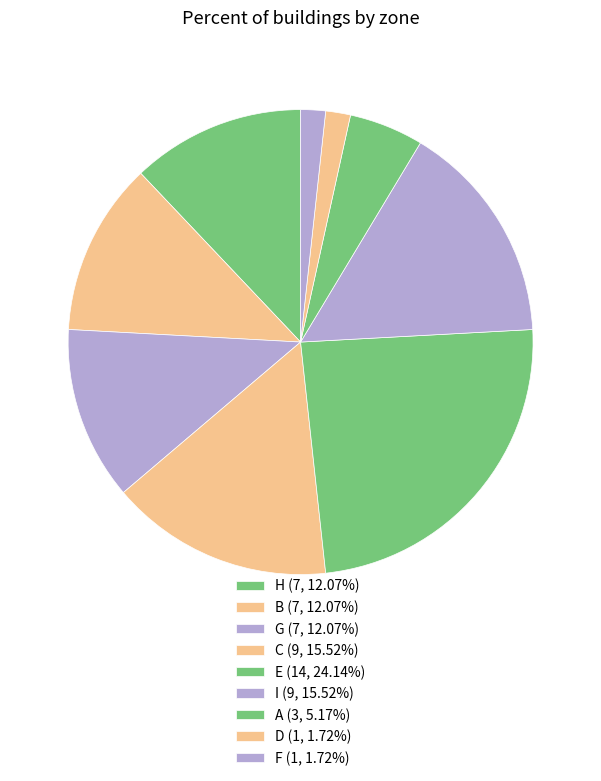

Count the number of slices in the pie.

9